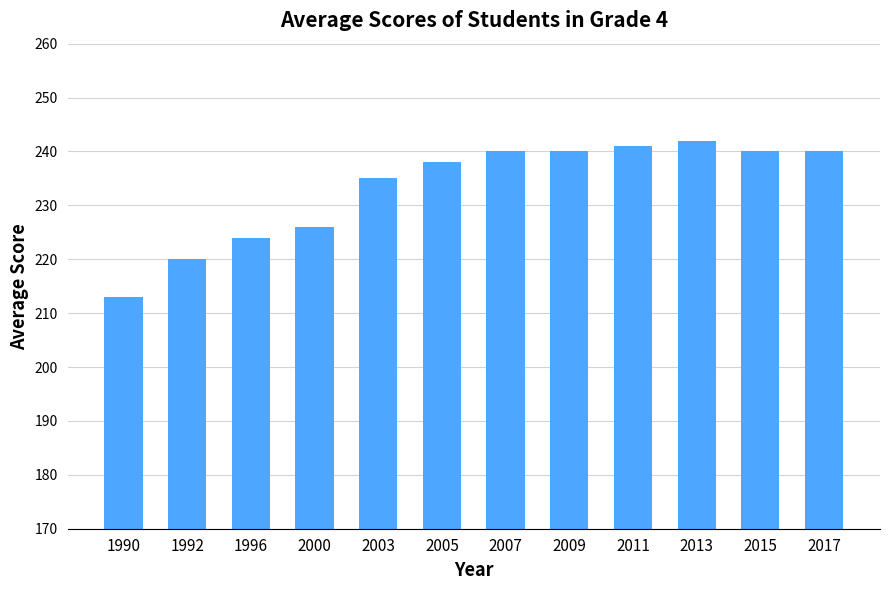

True or false: the data shows 220 at 1992.

True